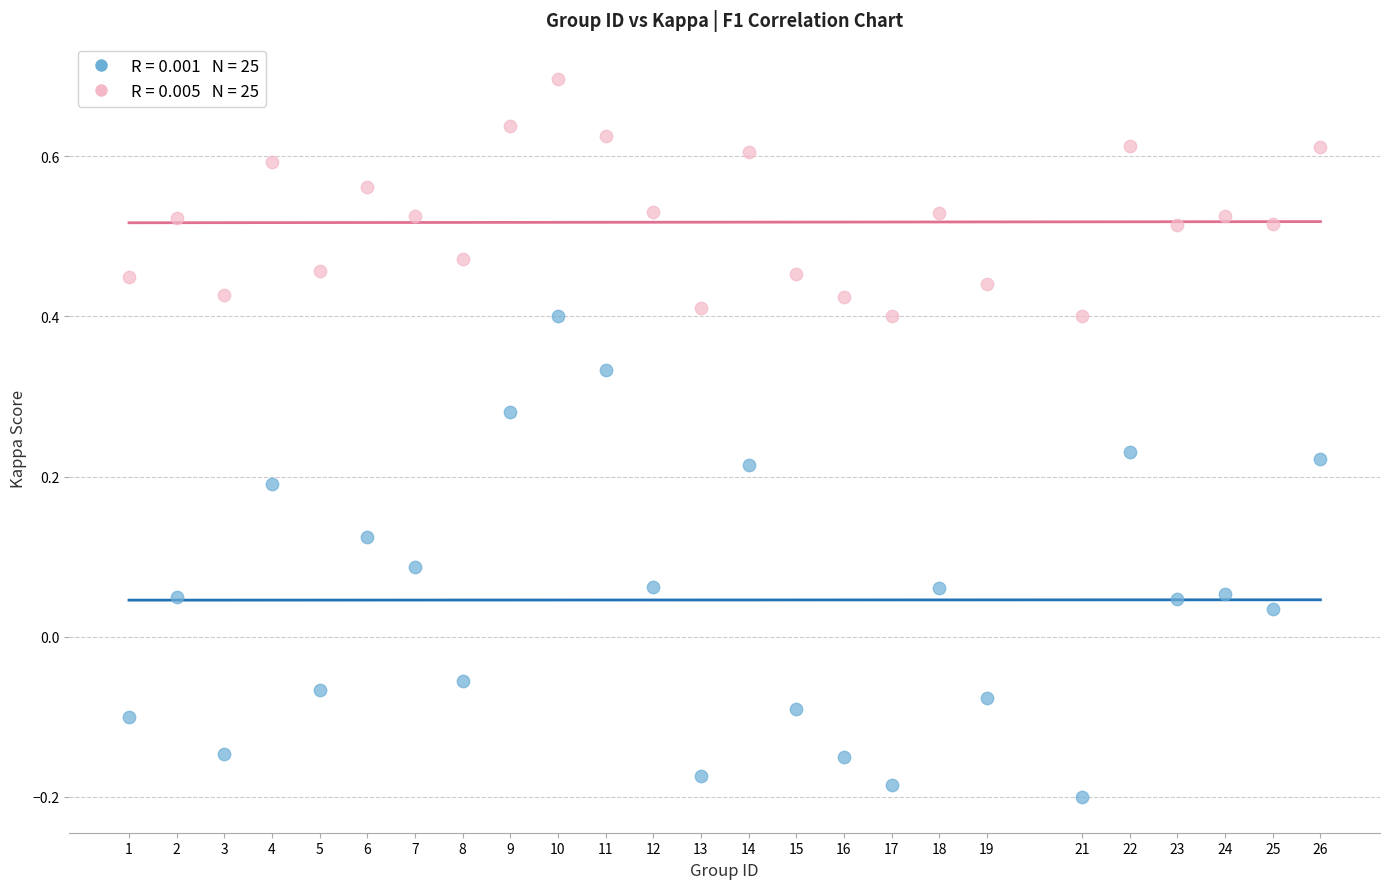

Across all data points, what is the range of X values (max minus min)?

25.0